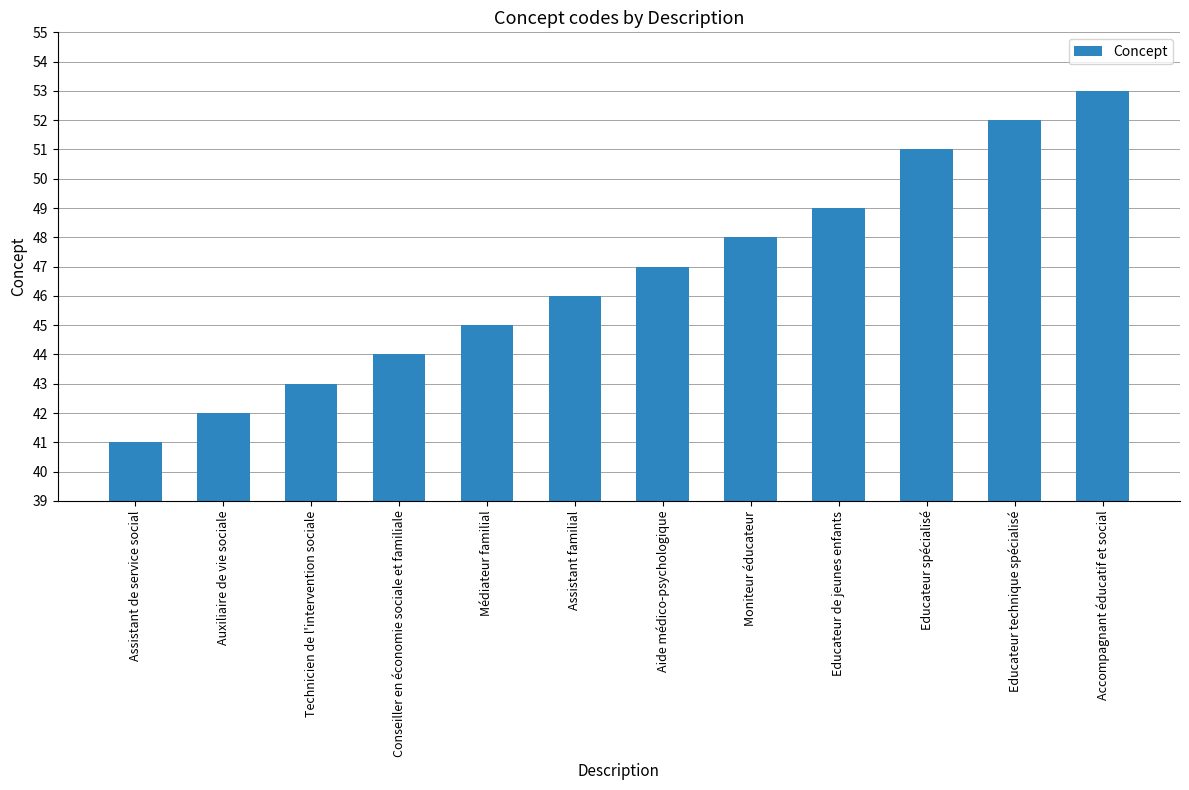

What is the average value?

47